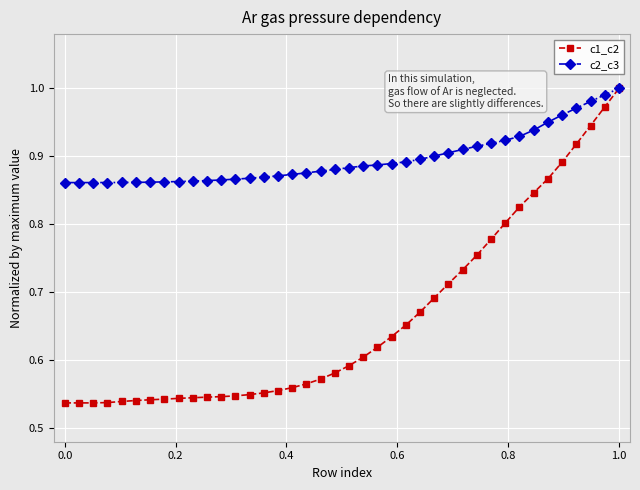

Which series has the largest total across all categories?

c2_c3